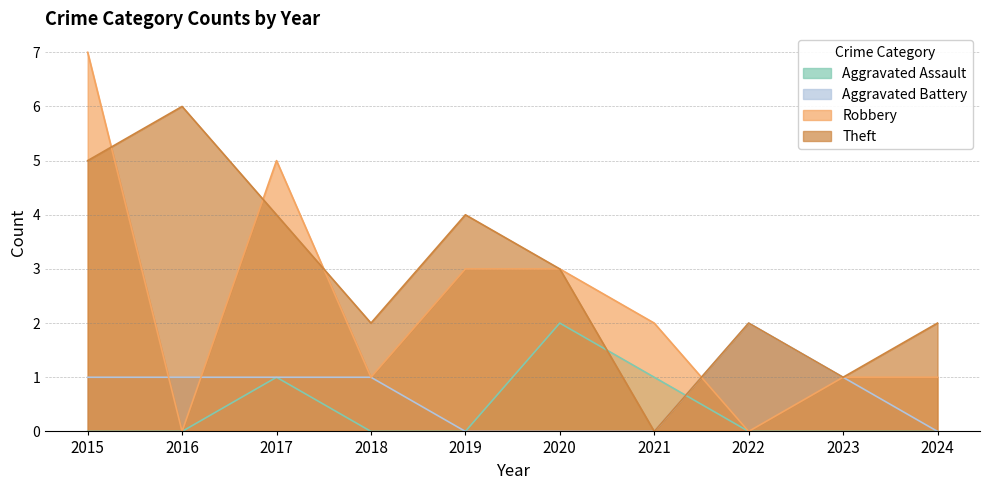

Which series ends up on top after the final intersection of Aggravated Assault and Aggravated Battery?

Aggravated Battery